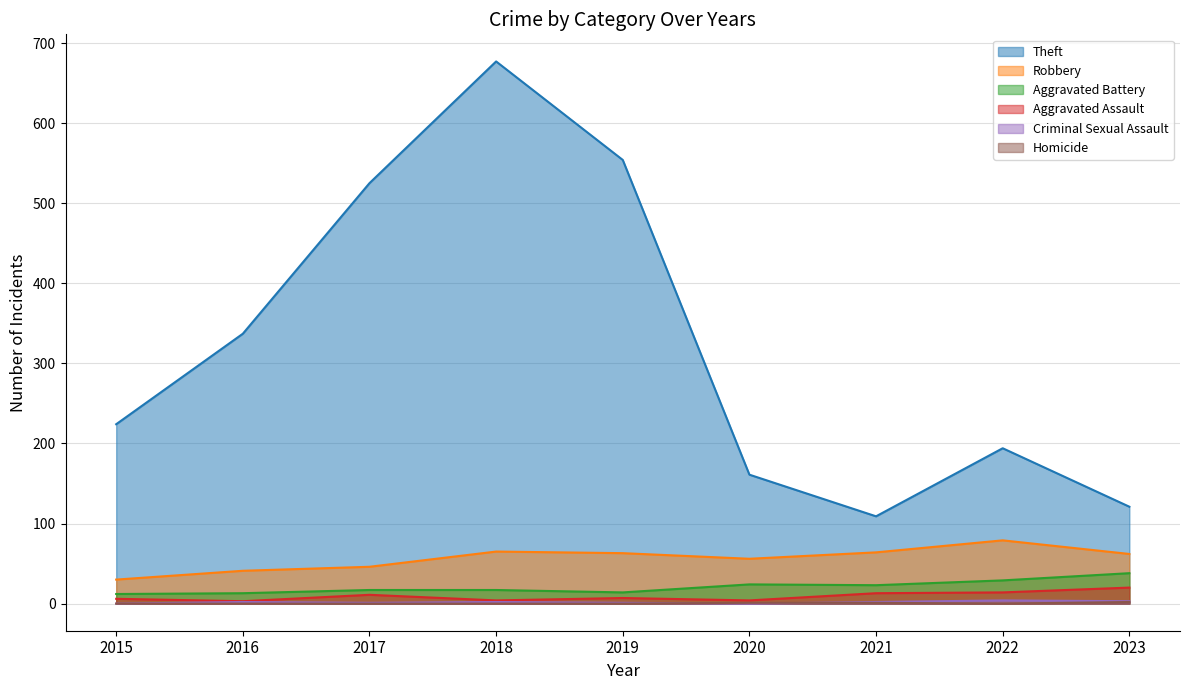

True or false: Homicide and Aggravated Battery intersect in this chart.

False